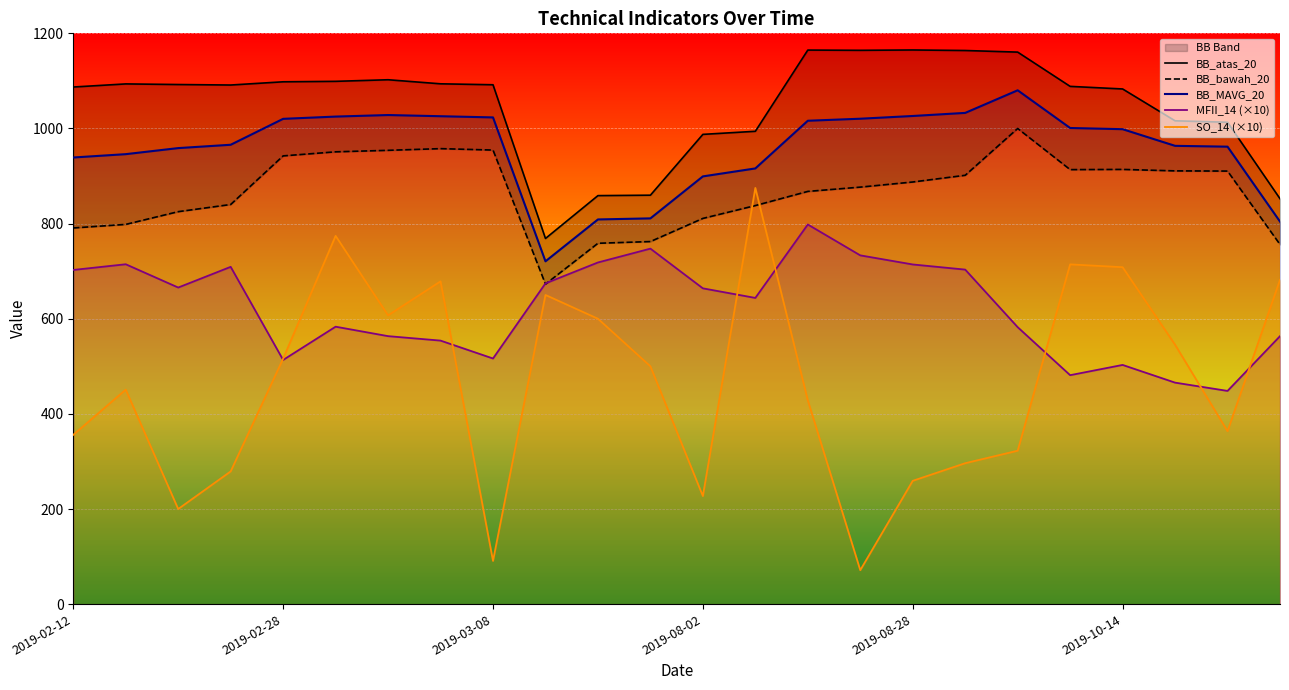

True or false: MFII_14 (×10) and BB_MAVG_20 cross at least once.

False